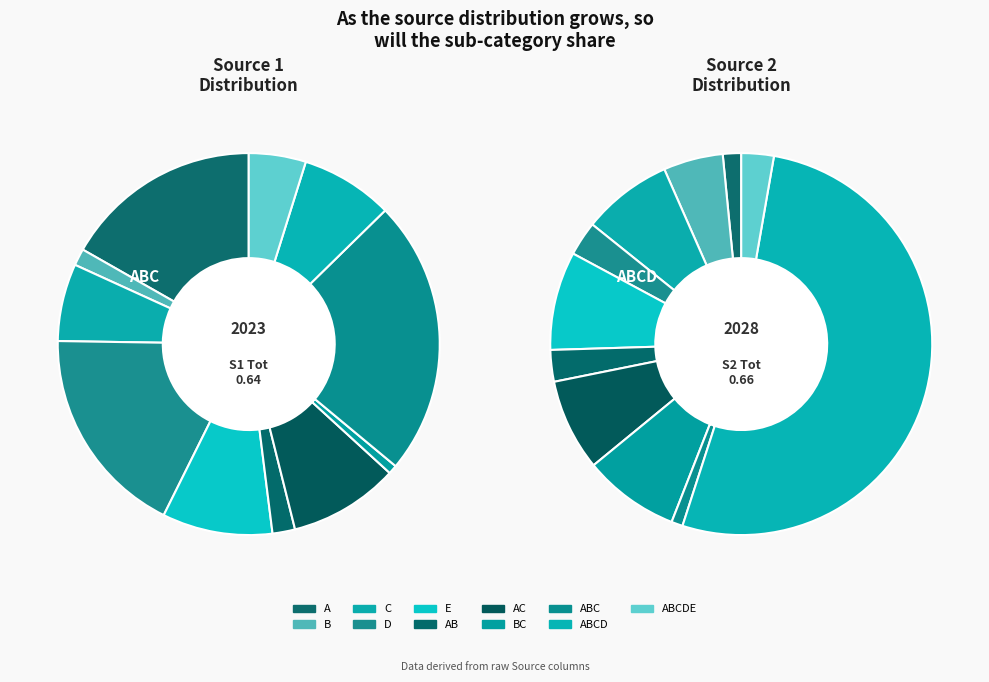

The B slice represents 5% of the pie. True or false?

True